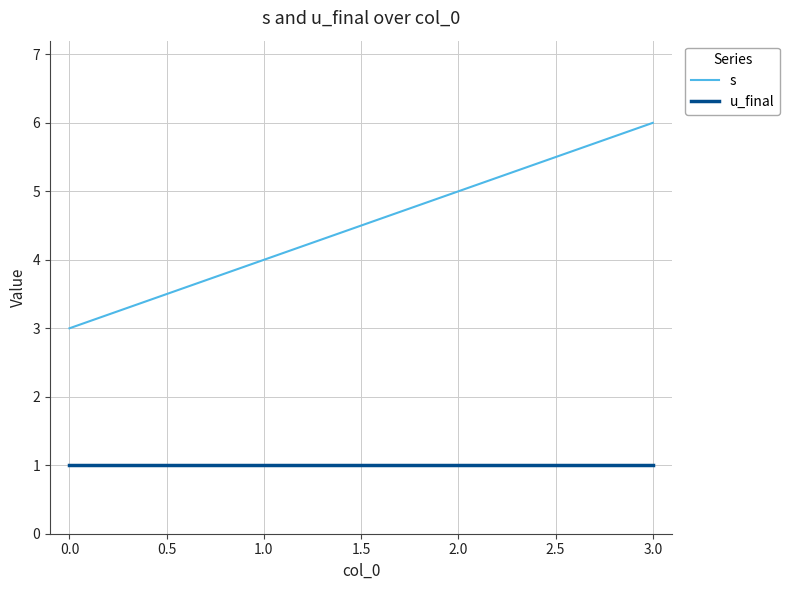

Is this an area chart (filled region under the line)?

No